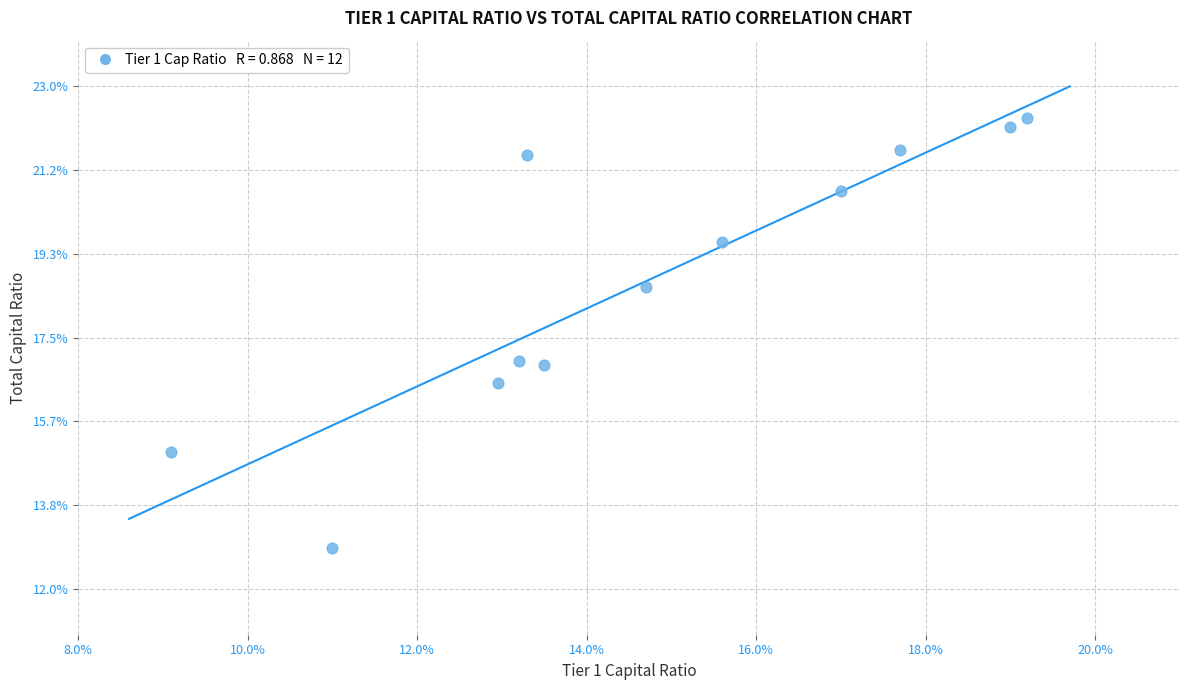

What is the range of Y values (max minus min)?

9.4